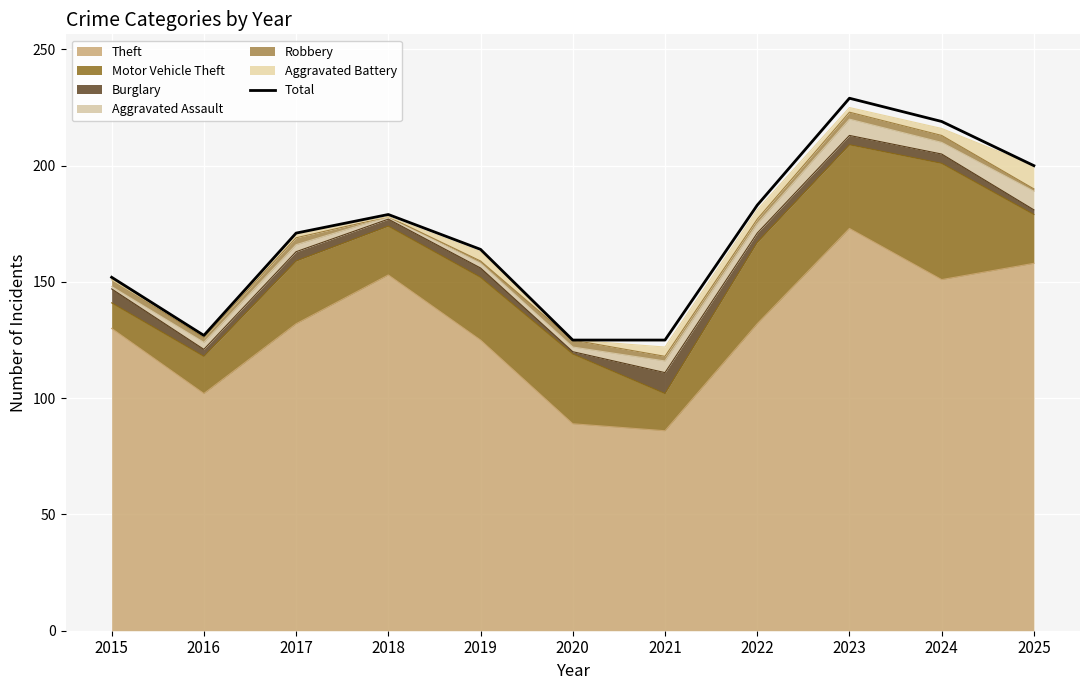

How many values exceed 171?

5